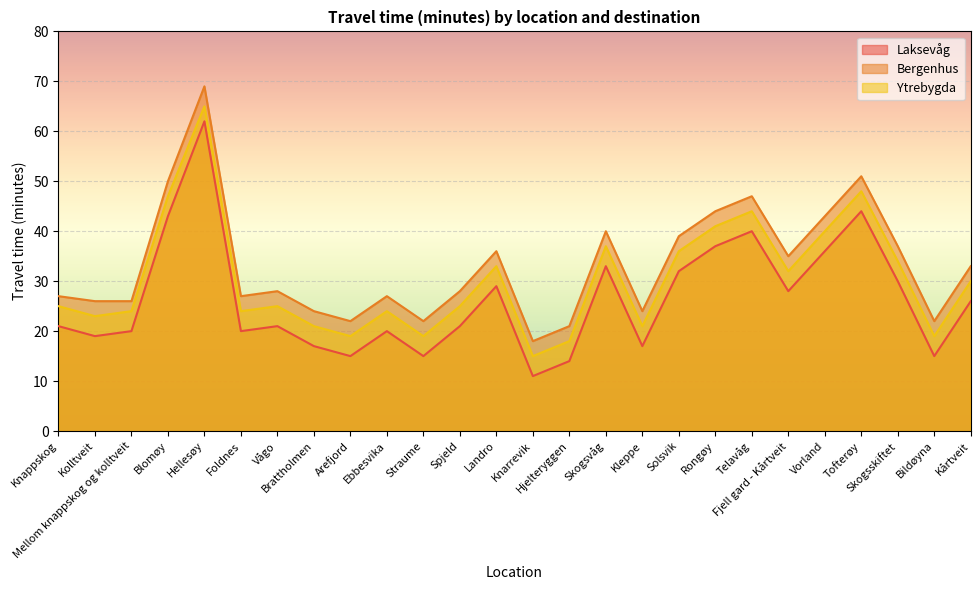

Which series has the largest range (max minus min)?

Laksevåg